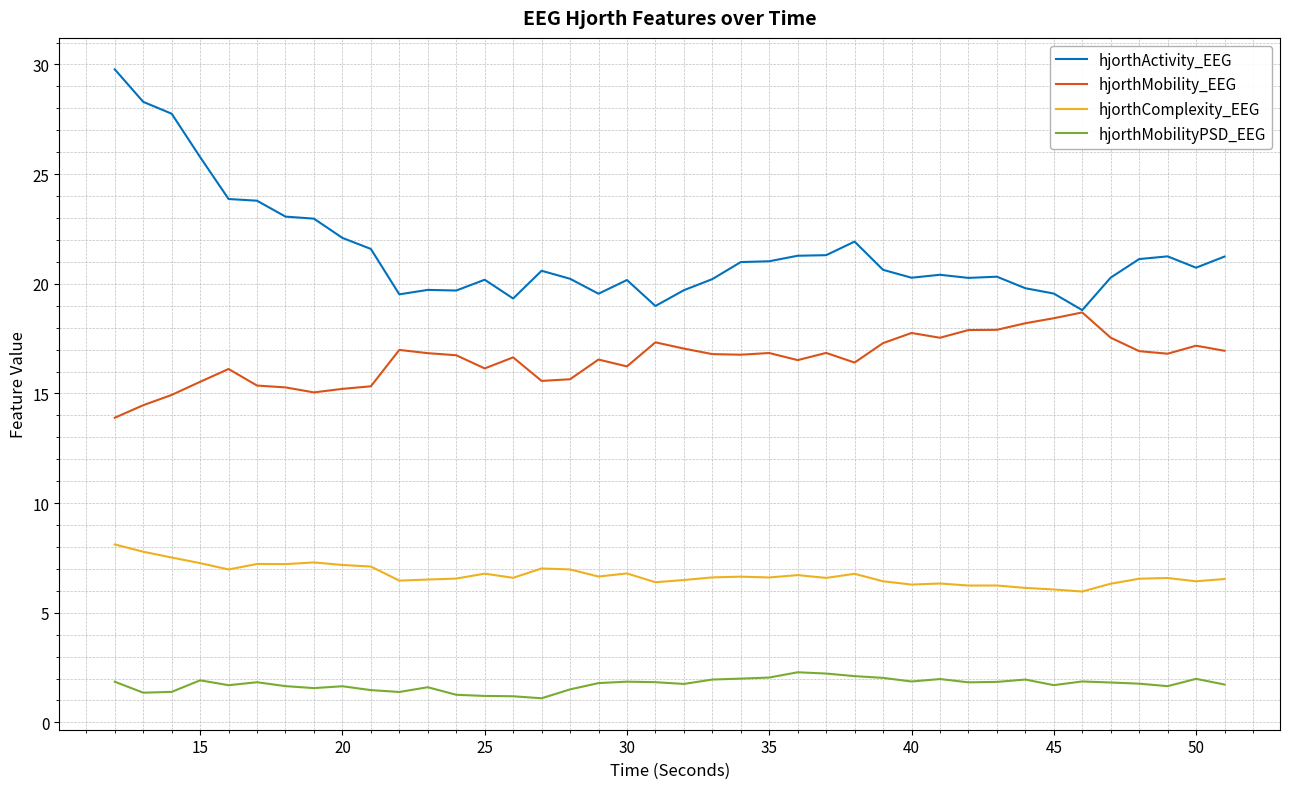

What is the average value of the hjorthComplexity_EEG series?

6.7